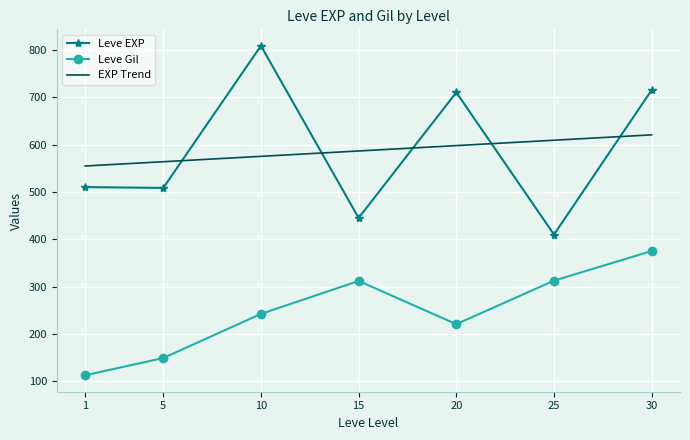

True or false: Leve EXP and EXP Trend intersect in this chart.

True